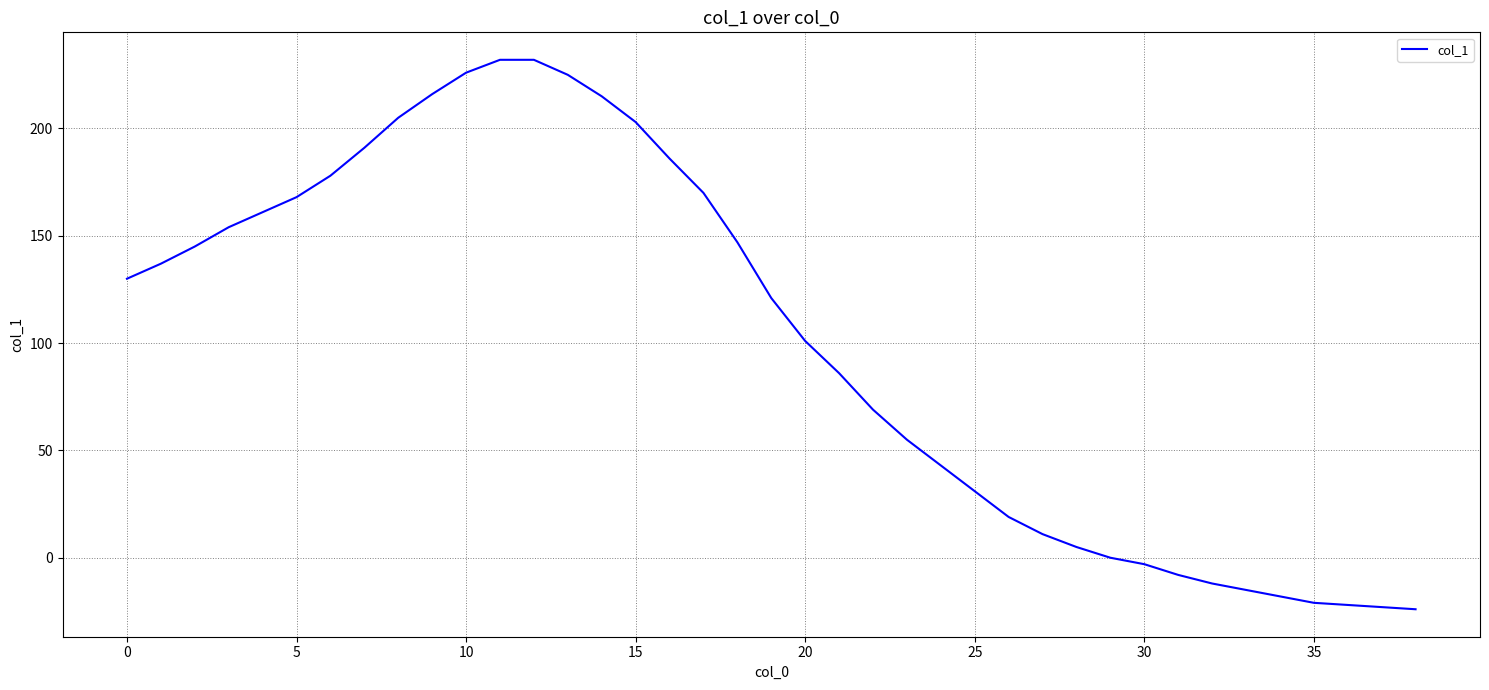

What is the difference between the maximum and minimum values?

256